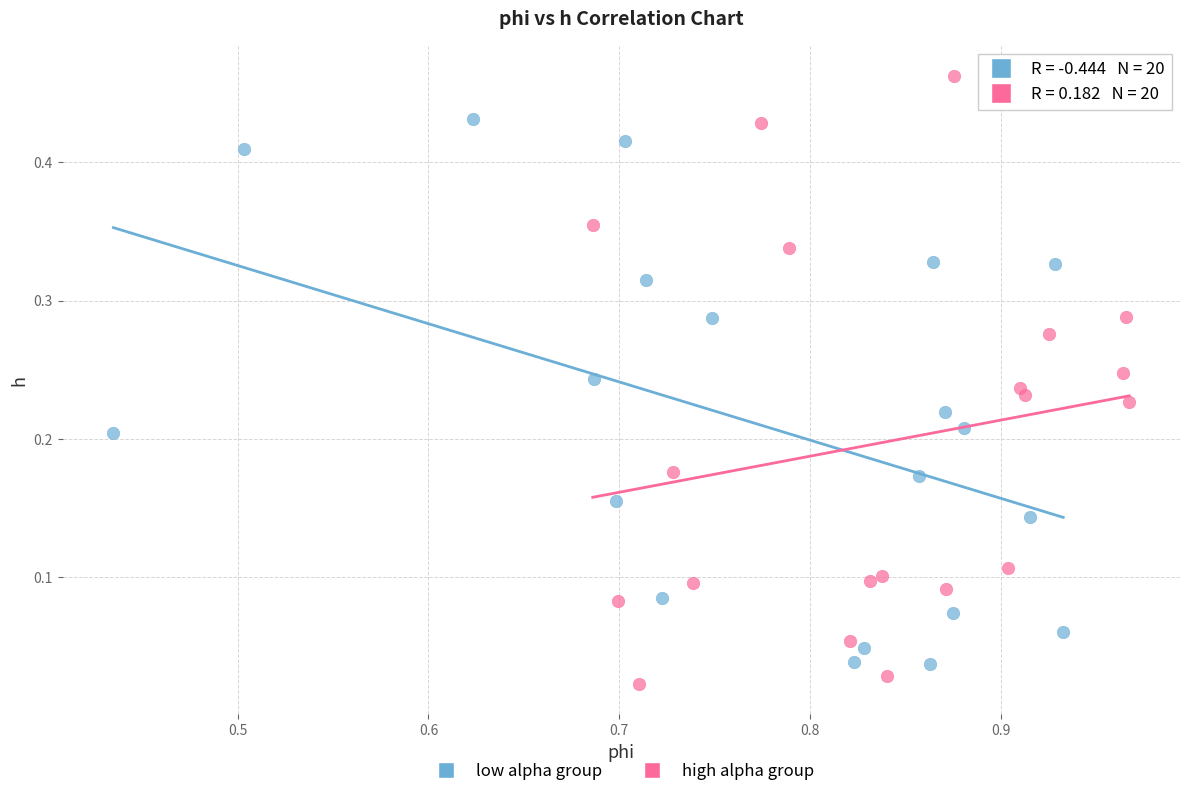

Which series contains the highest Y value?

high alpha group